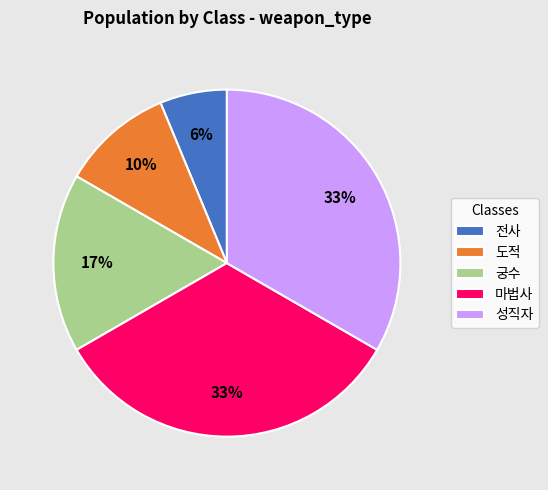

To the nearest percent, what is the combined percentage of 마법사 and 성직자?

67%